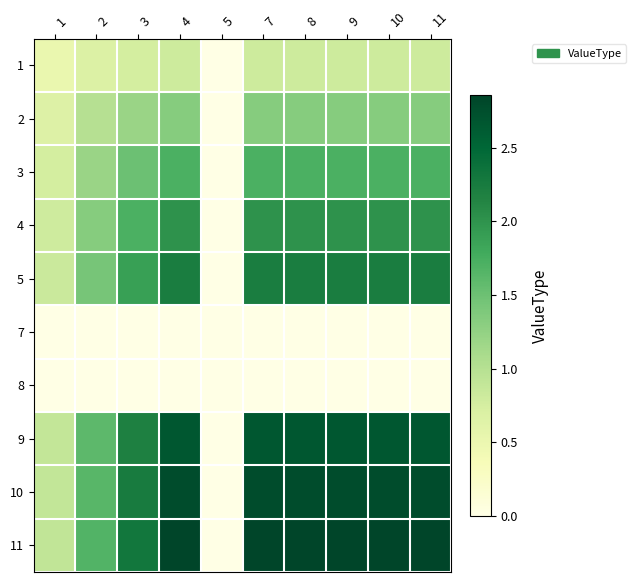

At which category is the sum across all series the highest?

4